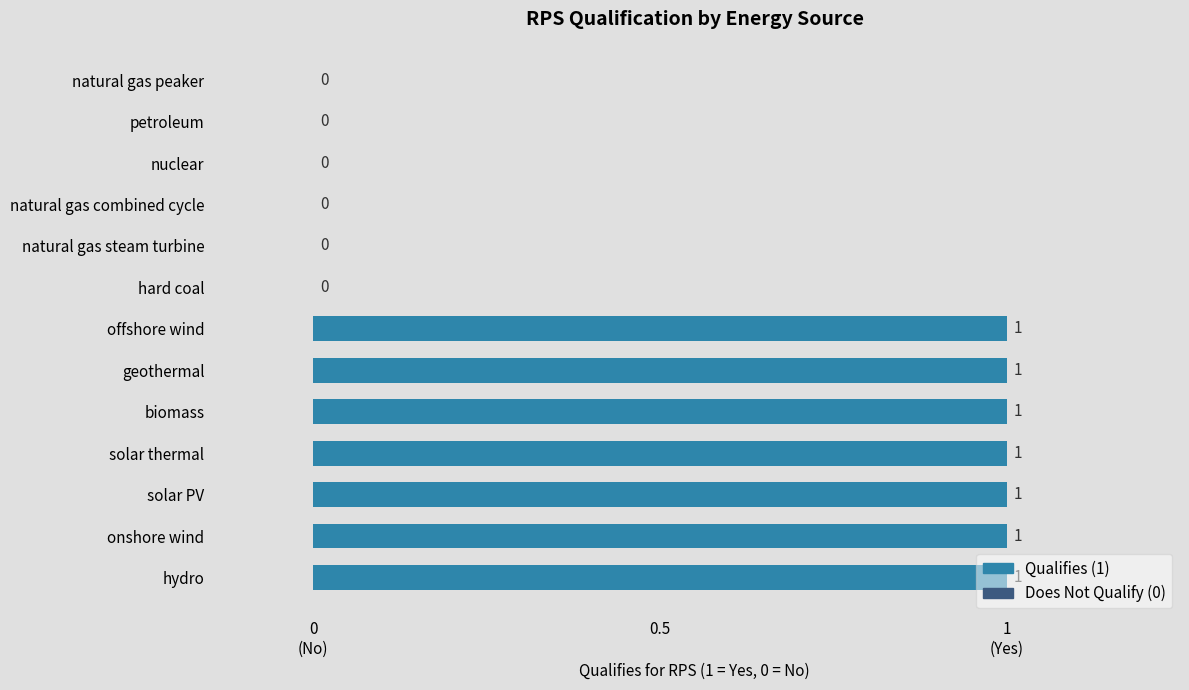

How many values are below 1?

6